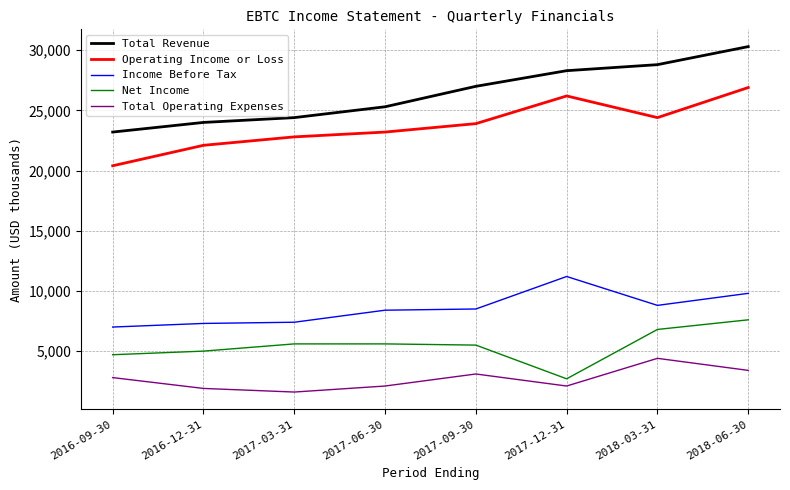

Which series changed the most between 2016-09-30 and 2017-12-31?

Operating Income or Loss